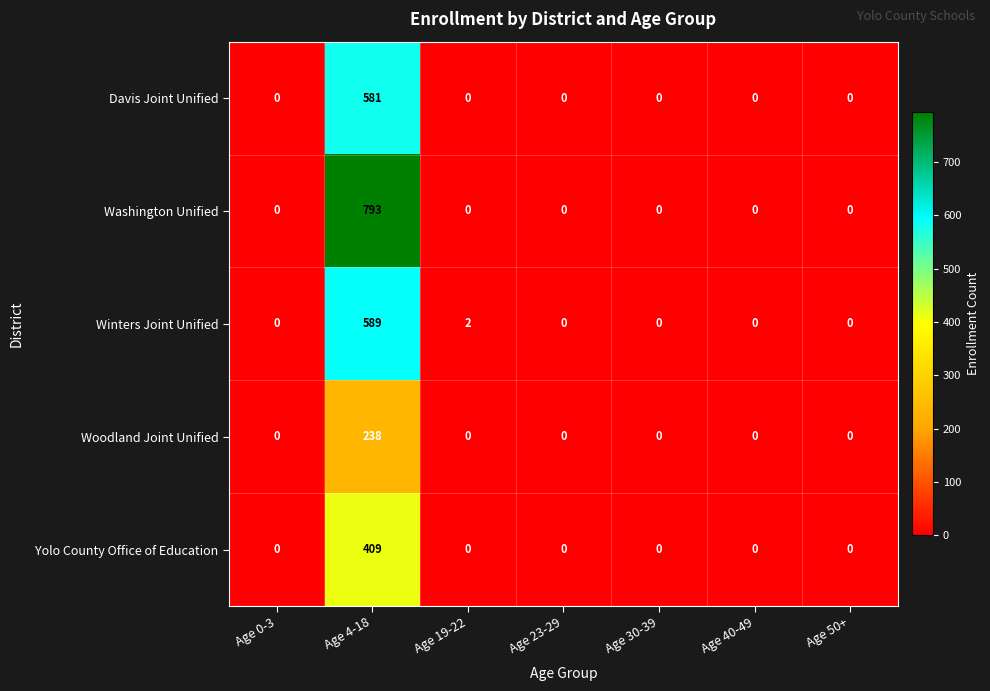

What is the difference between the maximum and minimum values in the Yolo County Office of Education series?

409